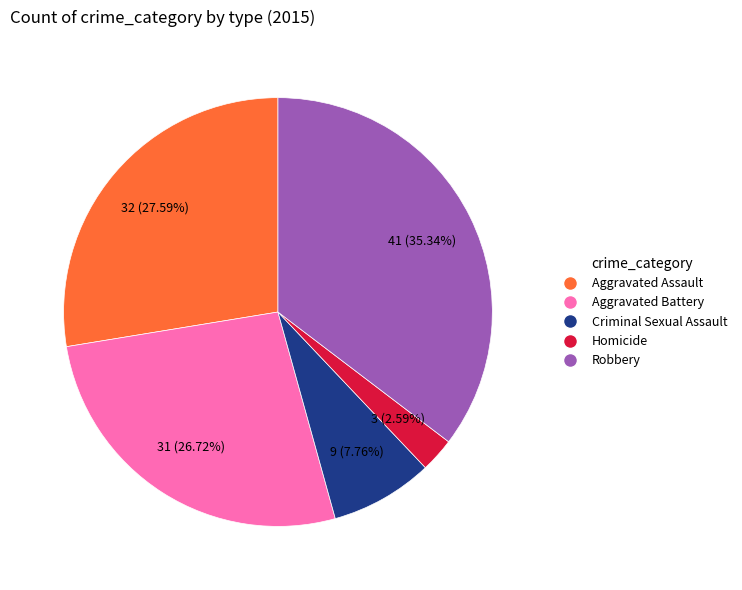

To the nearest percent, what percentage of the pie is Robbery?

35%